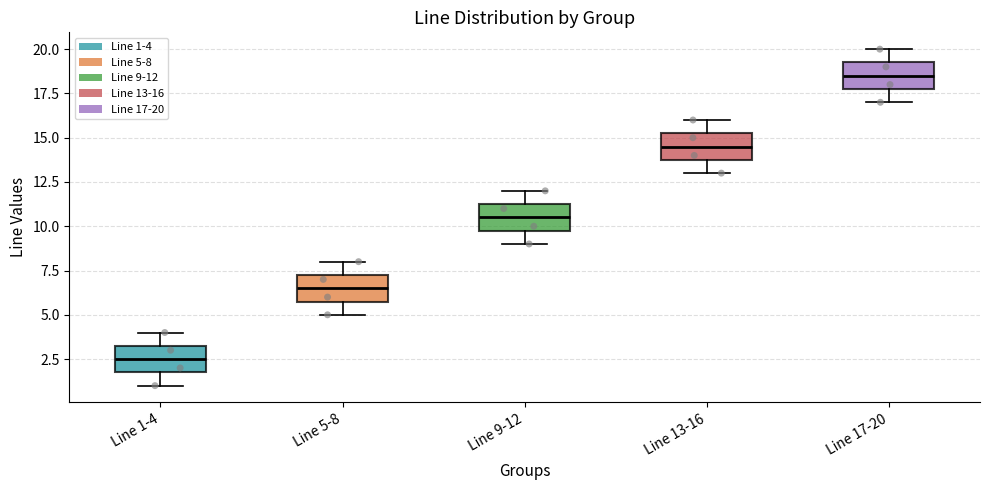

Where does the upper whisker of the box for Line 1-4 end on the y-axis? The values are not printed on the chart, so give them approximately, as read against the axis.

4.0